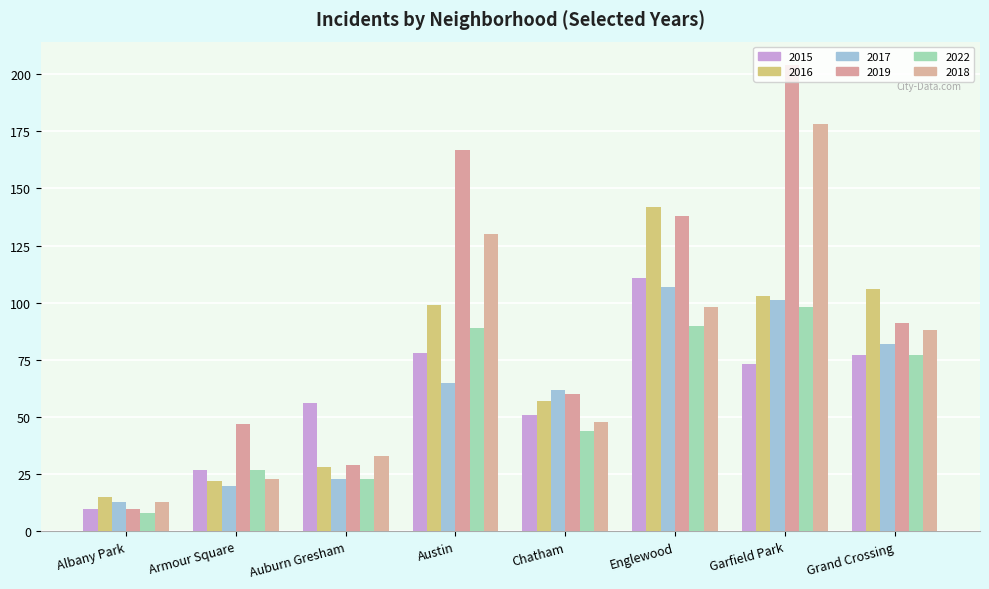

At which label is 2019 closest to 107?

Grand Crossing